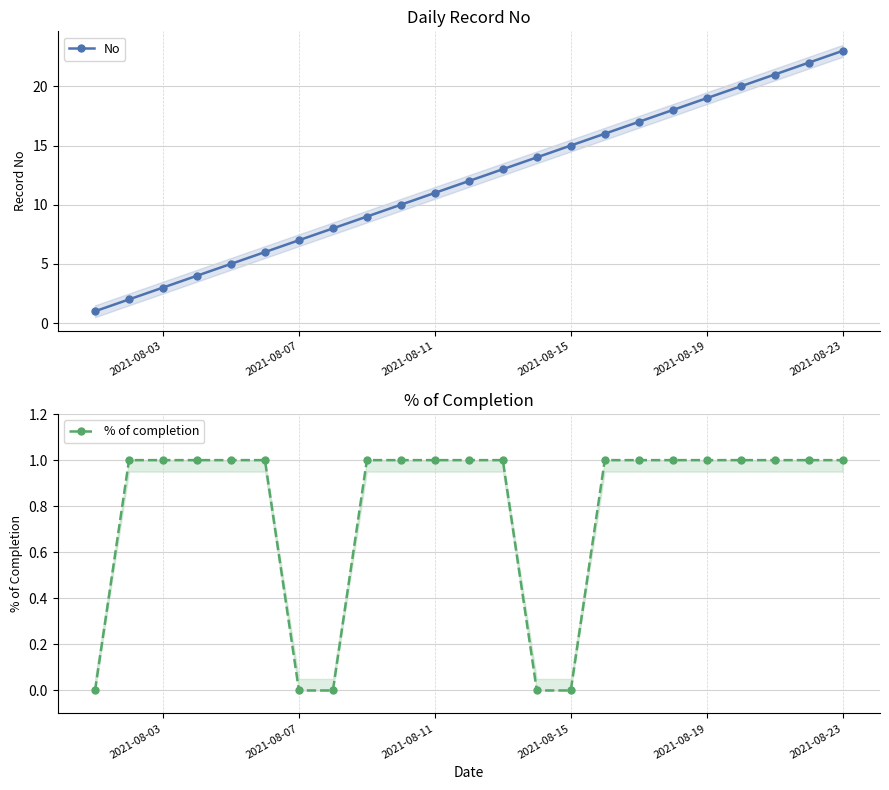

At how many categories does at least one series exceed 12?

11